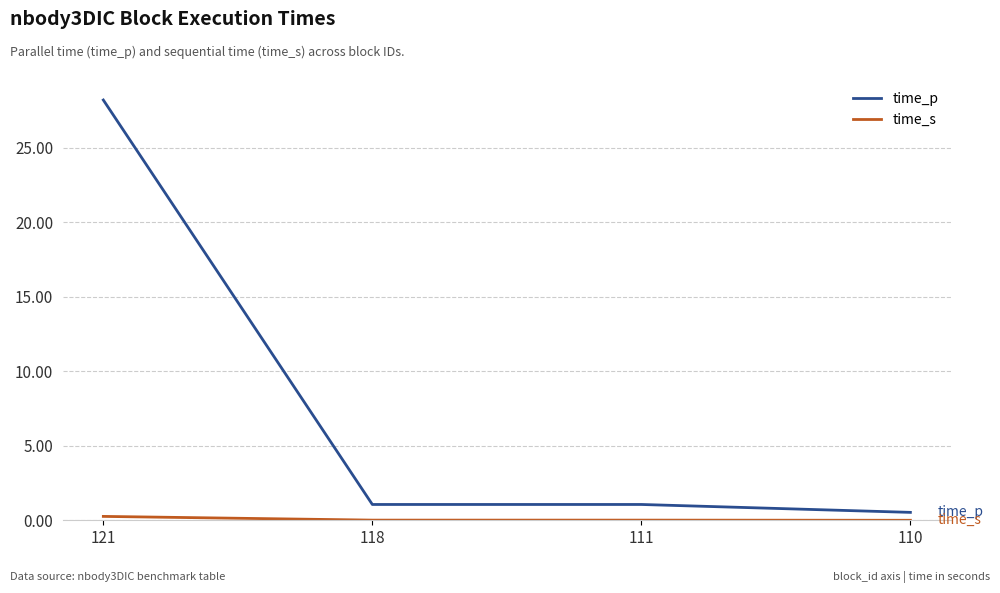

At which label does time_p reach its peak?

121